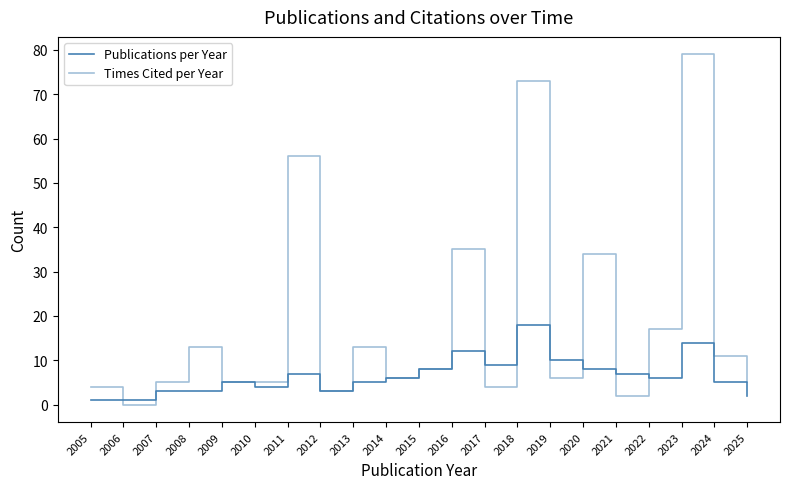

Rank the series by their maximum value, from lowest to highest.

Publications per Year, Times Cited per Year